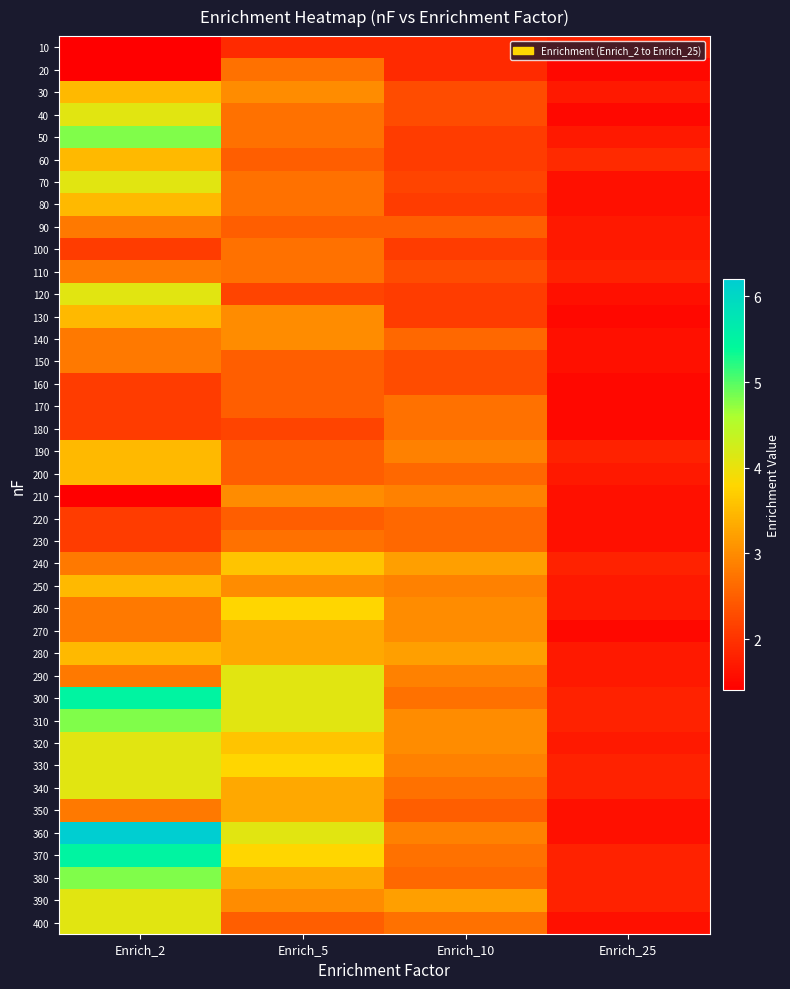

Which series changed the most between Enrich_5 and Enrich_10?

300